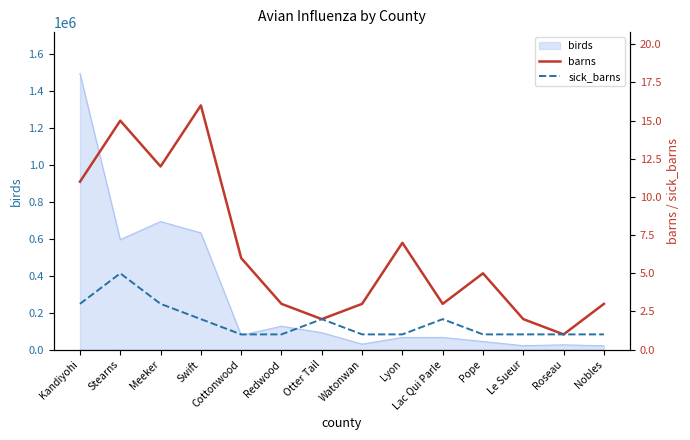

The value of sick_barns at Otter Tail is 1. True or false?

False